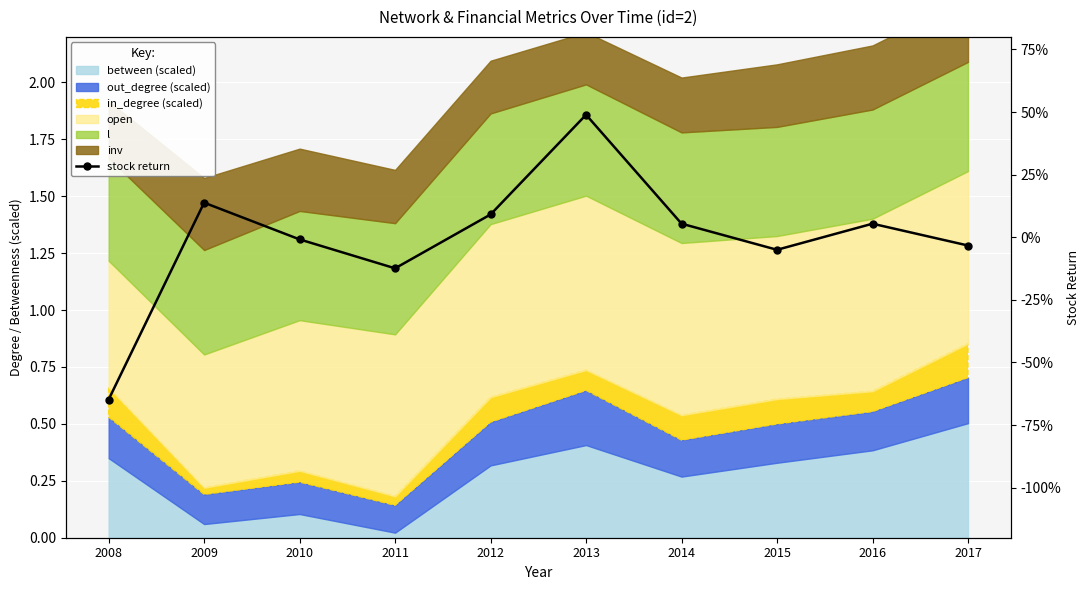

Reading right to left, what are all the values shown in this chart?

-0.0	0.1	-0.1	0.1	0.5	0.1	-0.1	-0.0	0.1	-0.6